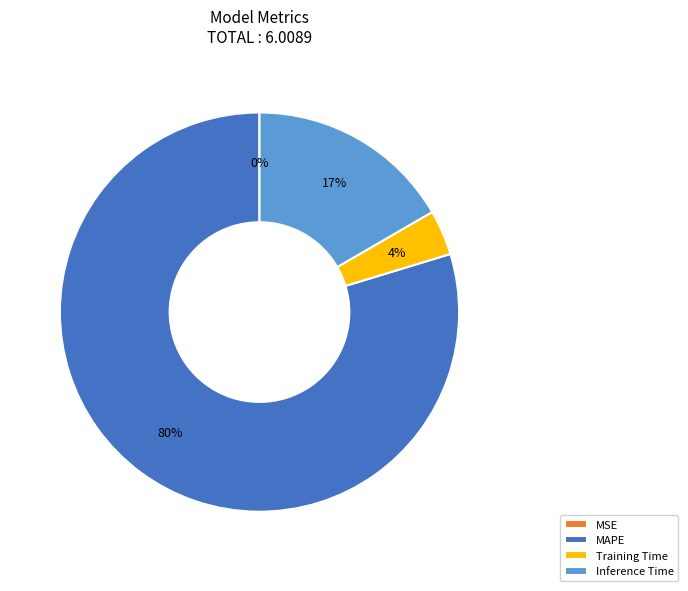

To the nearest percent, what portion does Inference Time represent?

17%